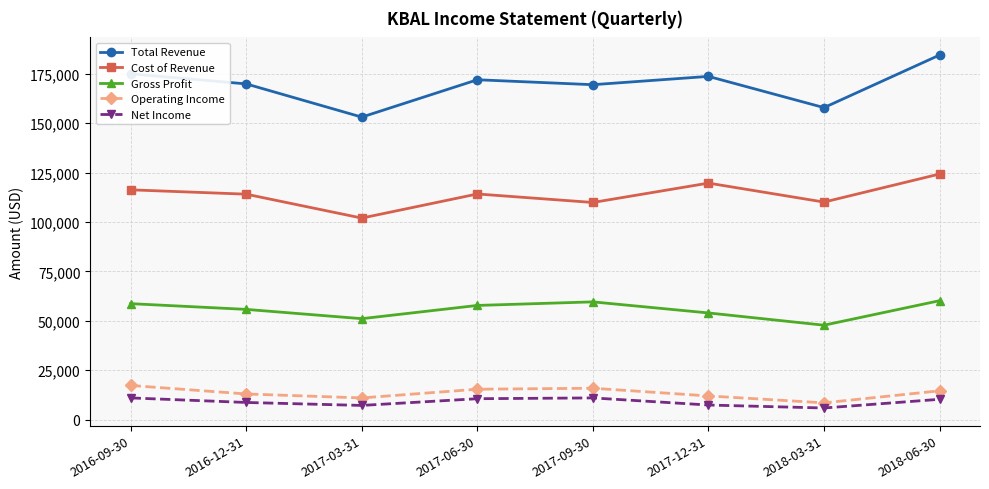

What are all the series names shown in the legend?

Total Revenue, Cost of Revenue, Gross Profit, Operating Income, Net Income